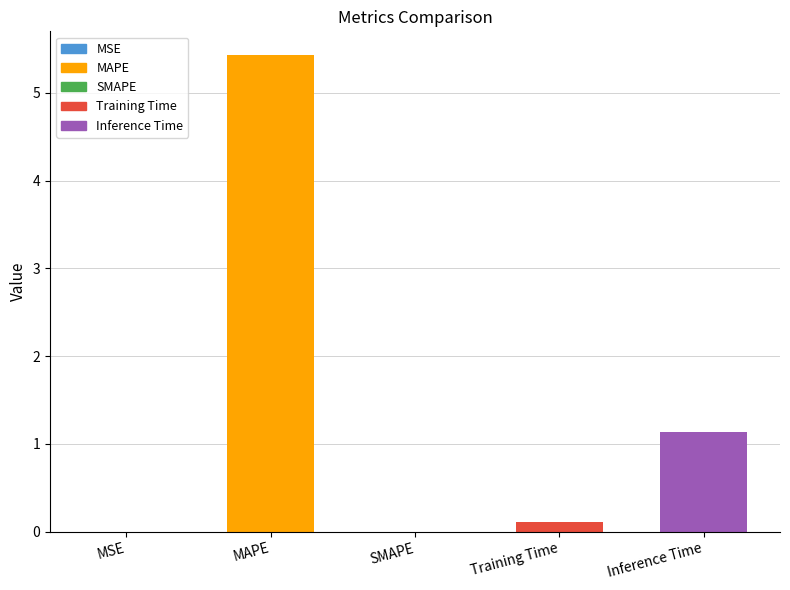

Reading left to right, transcribe all the data shown in this chart.

MSE=0.0	MAPE=5.4	SMAPE=0.0	Training Time=0.1	Inference Time=1.1